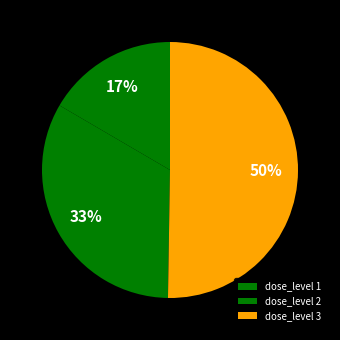

How many segments does this pie chart have?

3